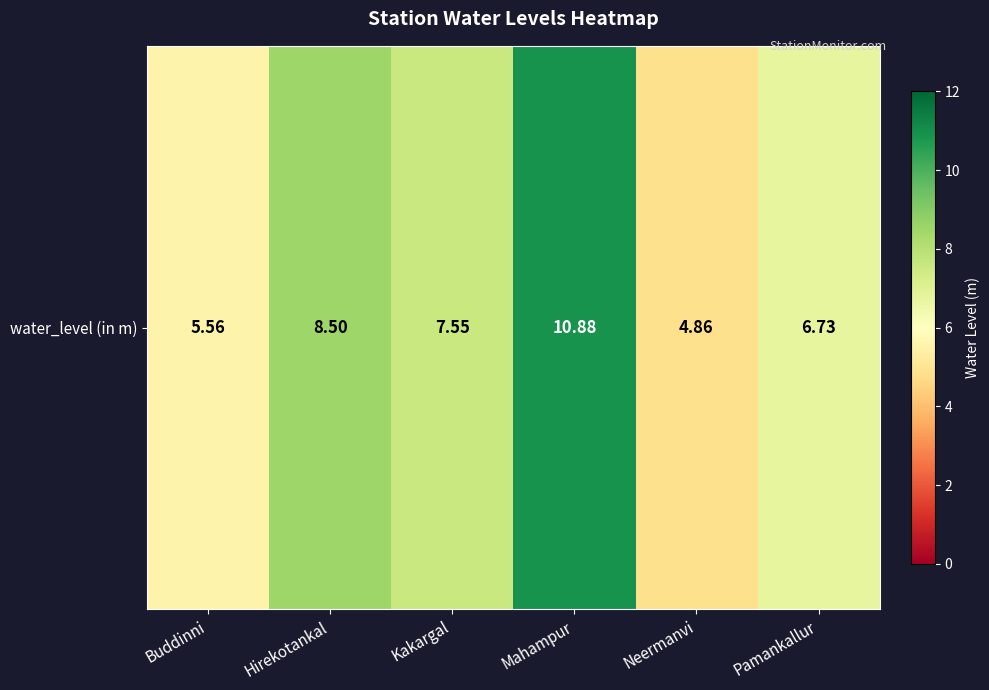

What is the smallest value displayed?

4.9